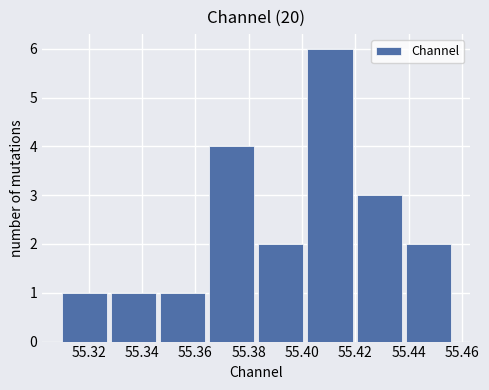

Which range on the x-axis has the tallest bar?

55.402 to 55.420